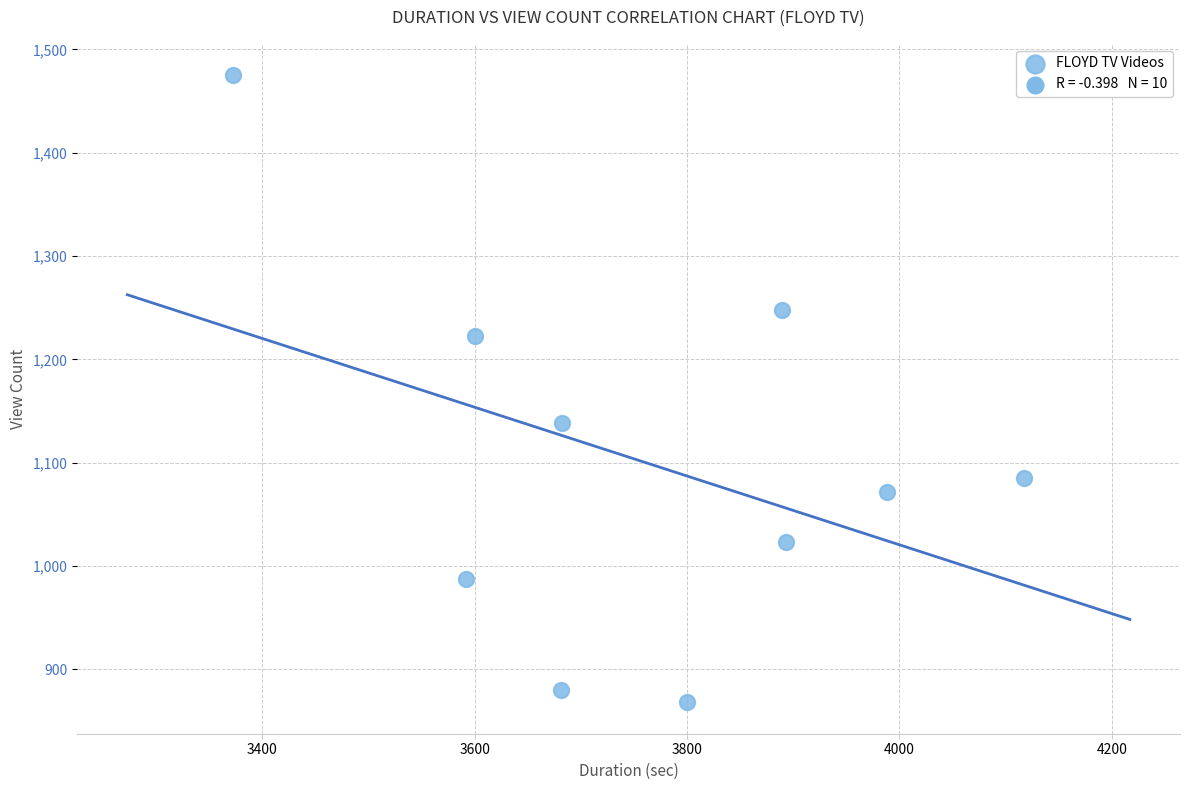

What Y value in the scatter plot is closest to 1171?

1138